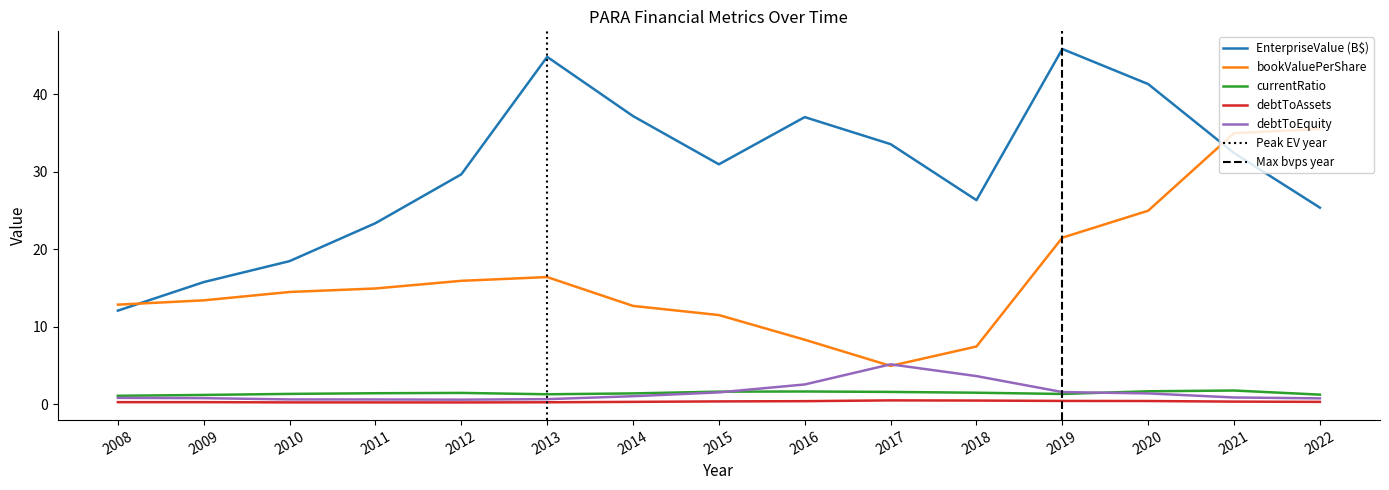

Which series has the largest total across all categories?

EnterpriseValue